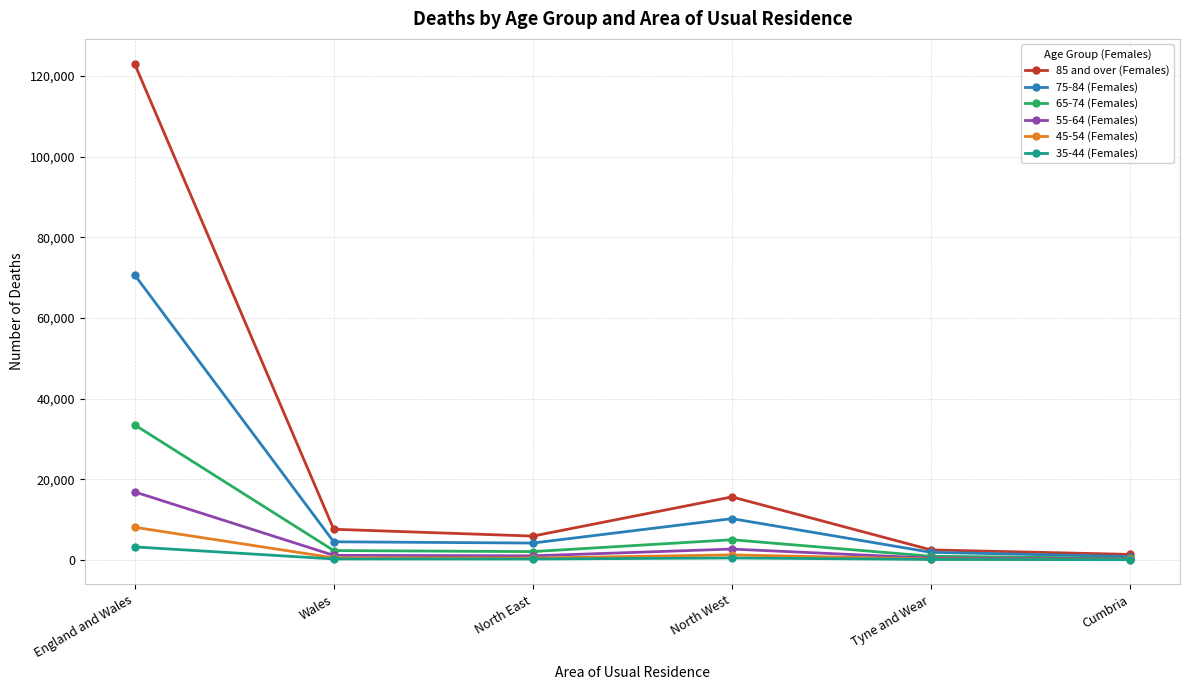

Where does the 85 and over (Females) series first go above 7570?

England and Wales